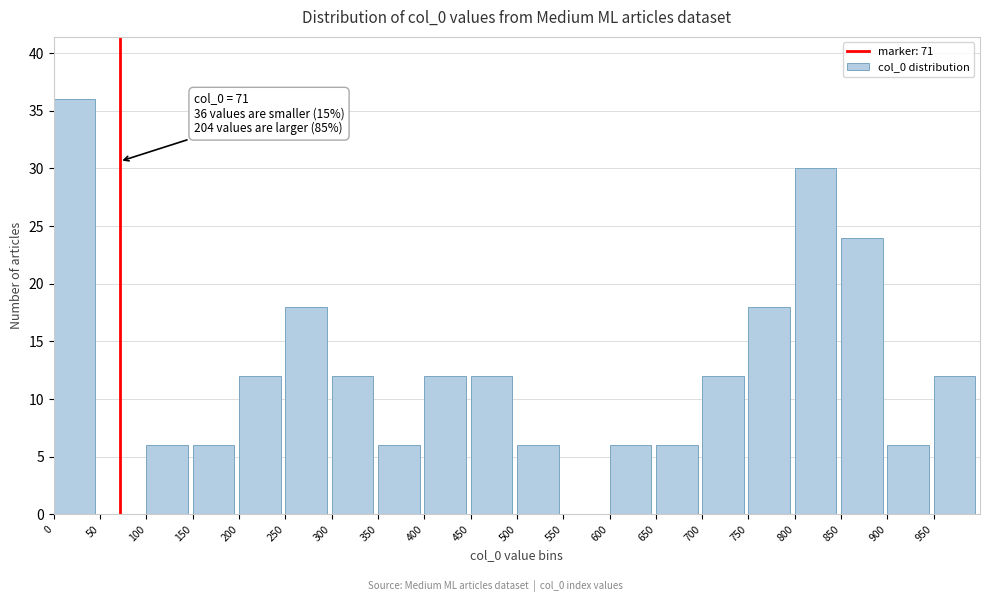

Over which range of the x-axis is the bar tallest?

0 to 50